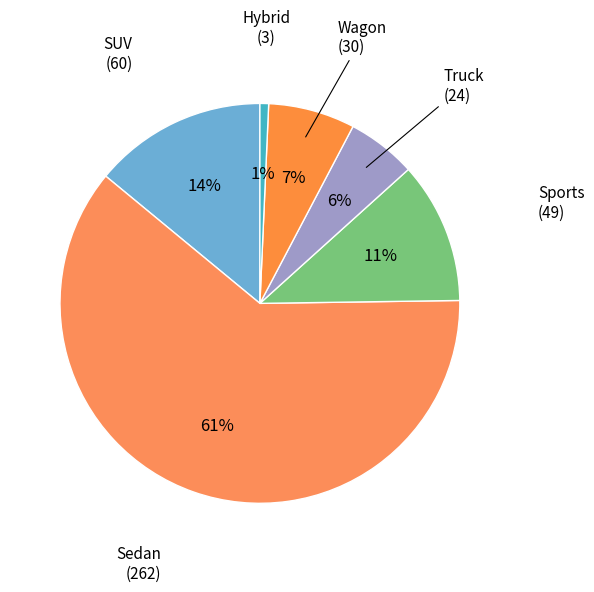

Count the number of slices in the pie.

6